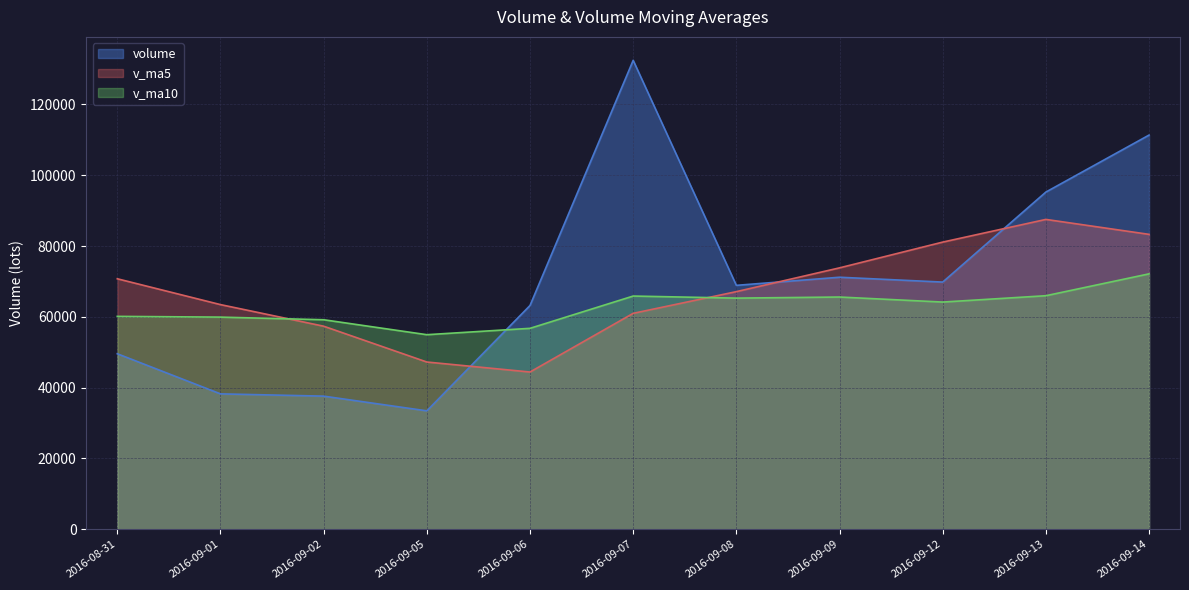

Between which two adjacent categories do volume and v_ma5 first intersect?

2016-09-05 and 2016-09-06